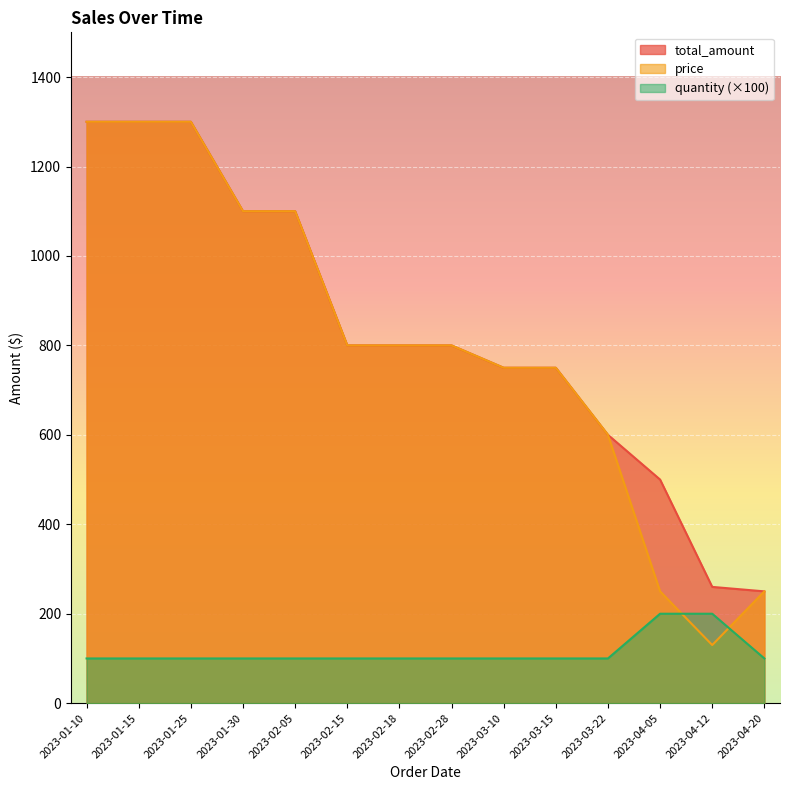

True or false: price and total_amount intersect in this chart.

False